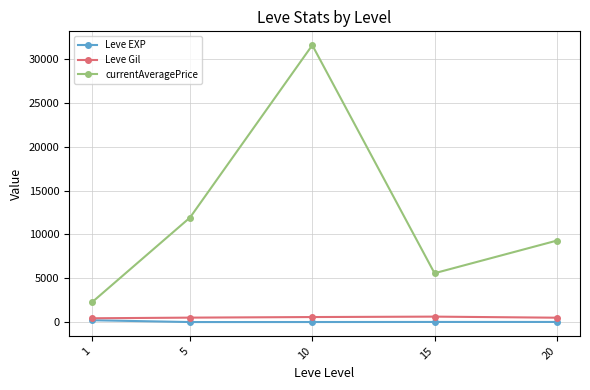

True or false: Leve Gil has more than 2 interior local peaks.

False